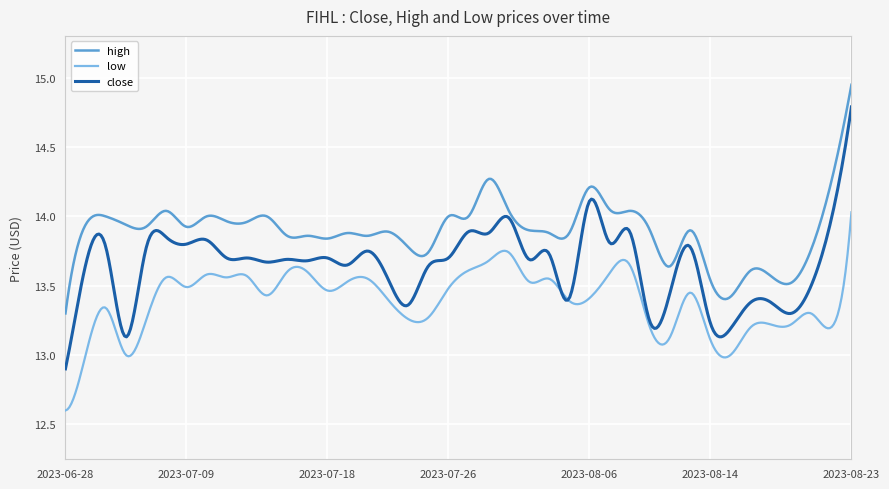

Which series has the largest range (max minus min)?

close